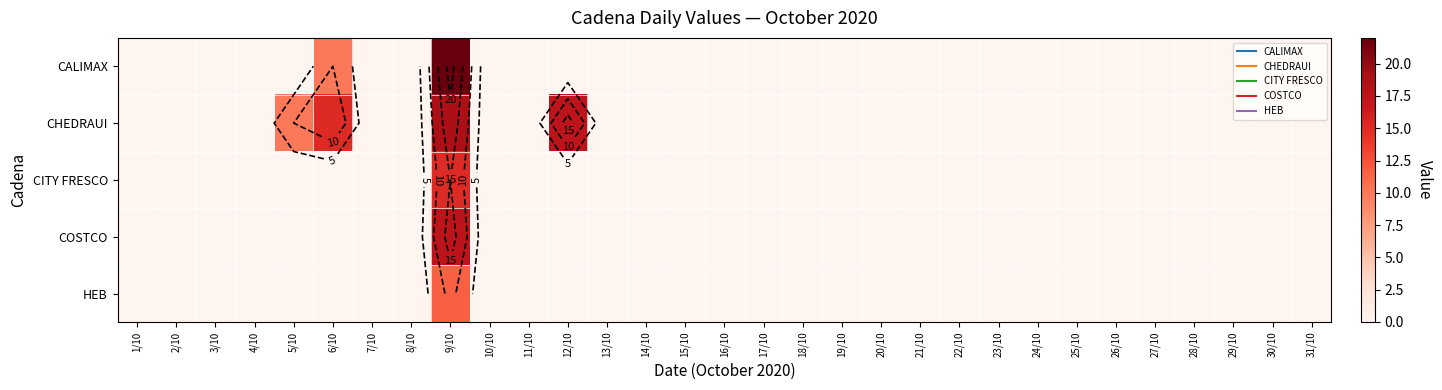

Which has a higher value, 22/10 or 27/10?

22/10